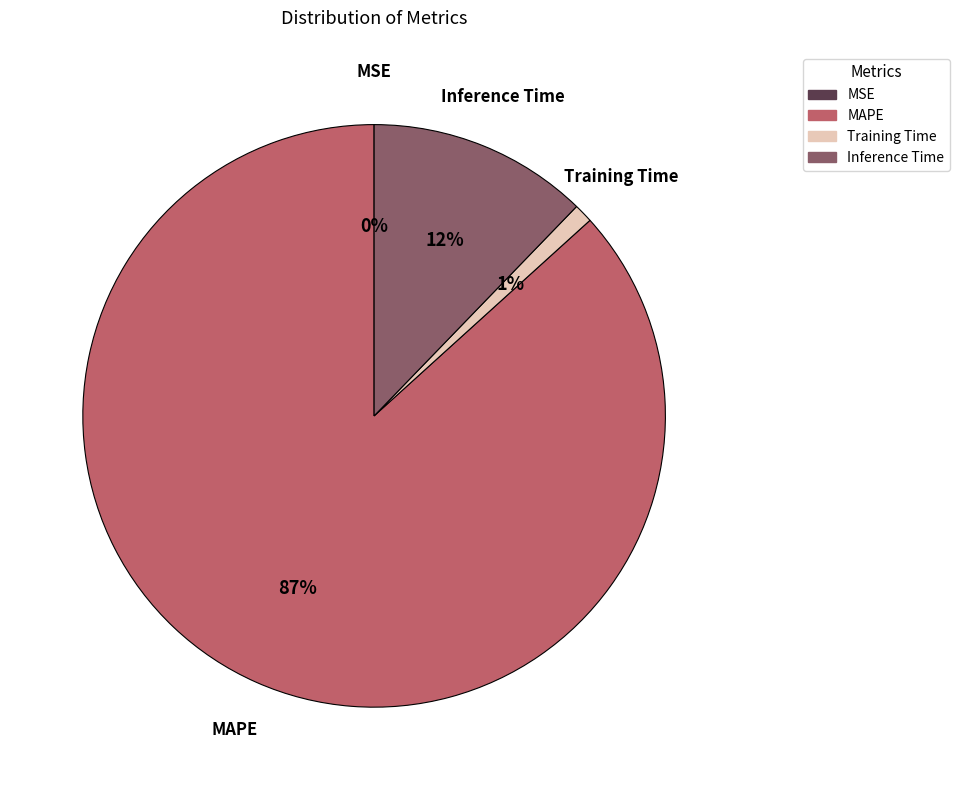

Which slice represents more than half of the pie?

MAPE